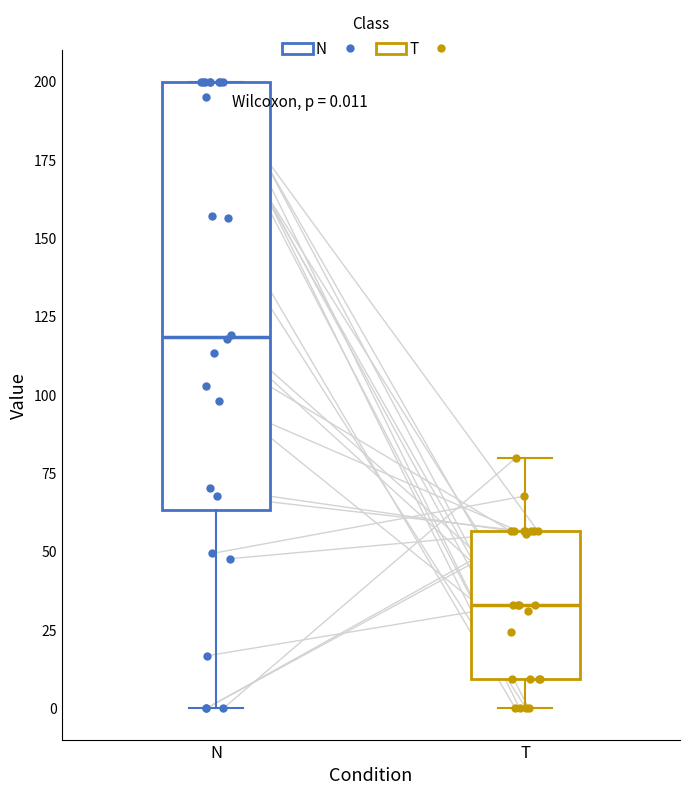

Comparing the boxes themselves (not the whiskers), which one is the tallest?

N